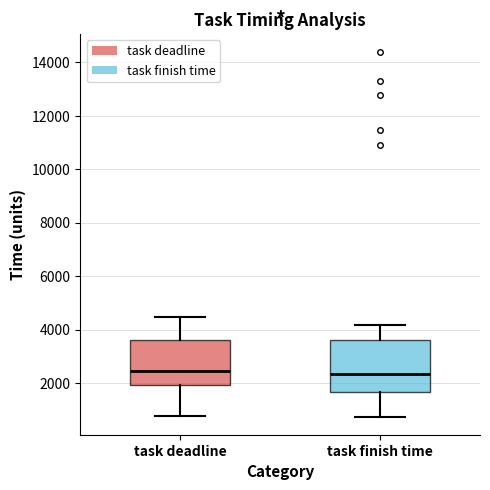

Where does the median line of the box for task finish time sit on the y-axis? The values are not printed on the chart, so give them approximately, as read against the axis.

2400